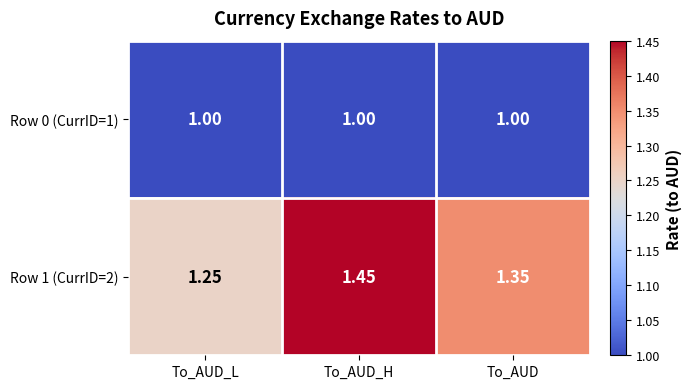

Is the value of Row 1 (CurrID=2) at To_AUD_L greater than the value of Row 0 (CurrID=1) at To_AUD_L?

Yes